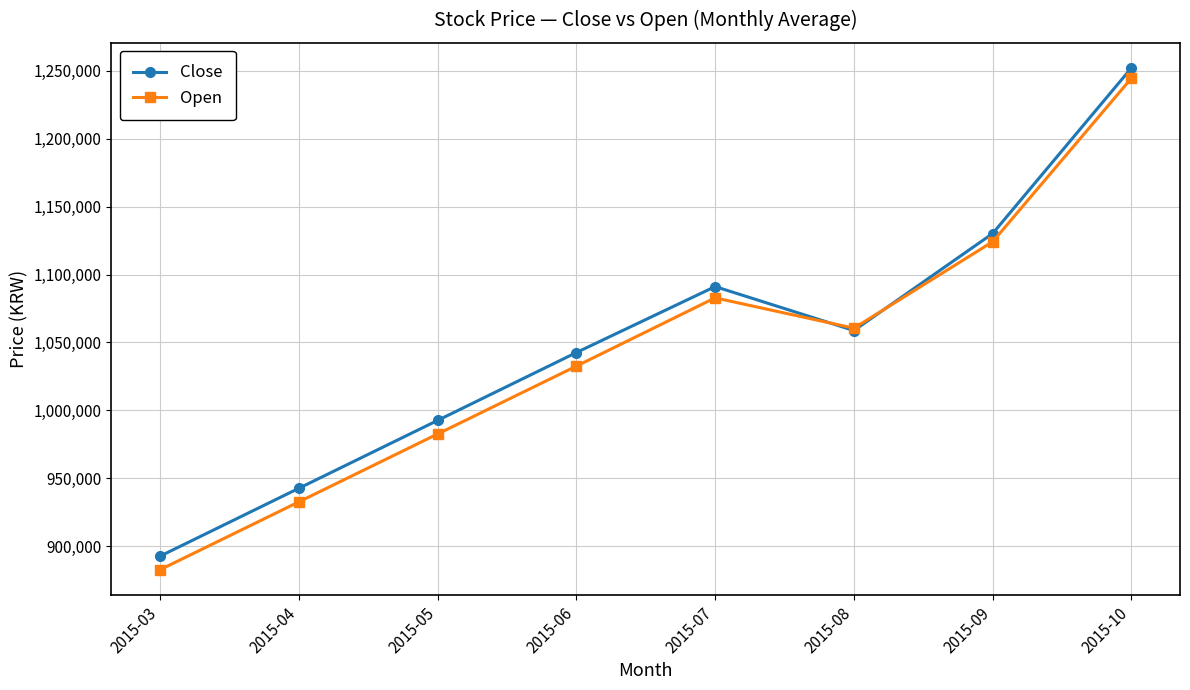

Where do Close and Open first cross each other?

2015-07 and 2015-08